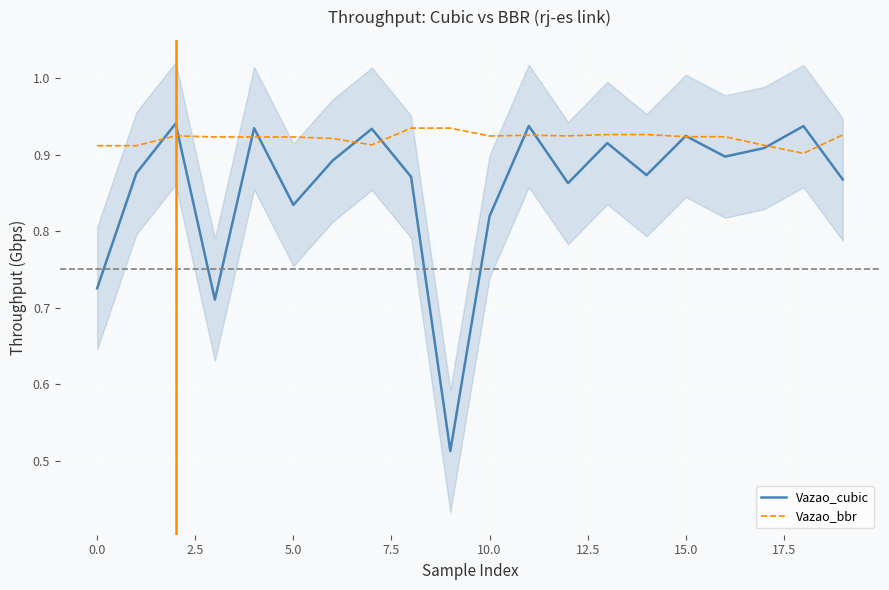

The Vazao_bbr series shows 0.3 at 0.0. True or false?

False